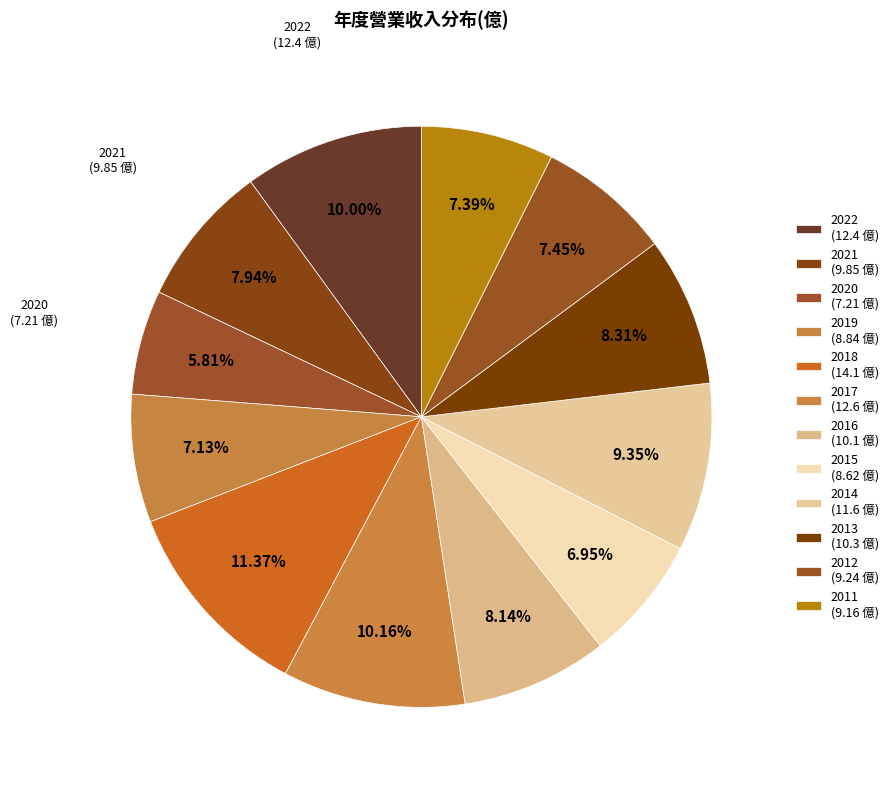

How much of the chart is everything except 2019?

92.9%